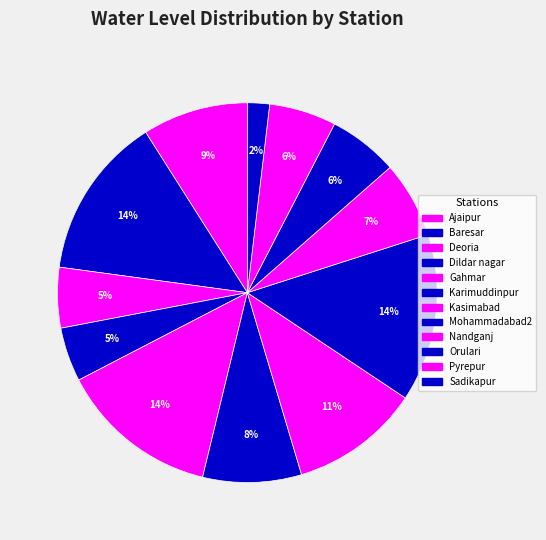

True or false: Pyrepur accounts for 19% of the total.

False